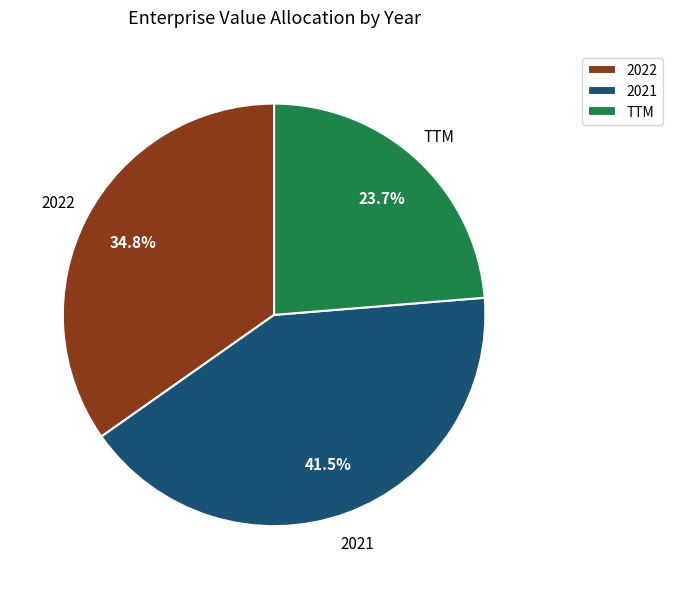

Which has a higher value, 2022 or TTM?

2022